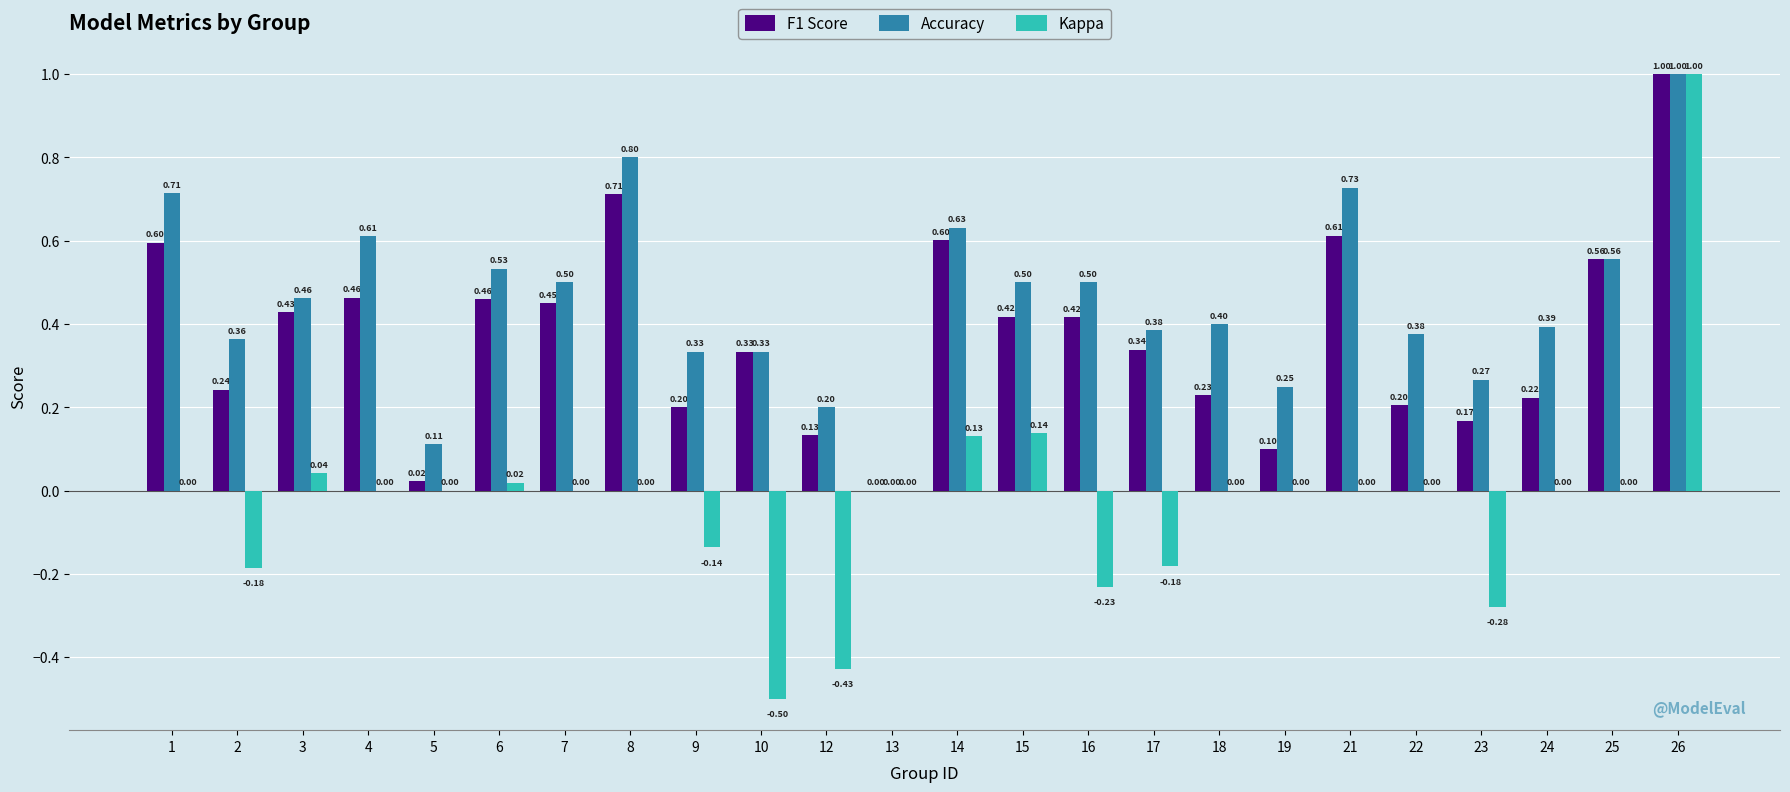

What is the sum of all Accuracy values?

10.9